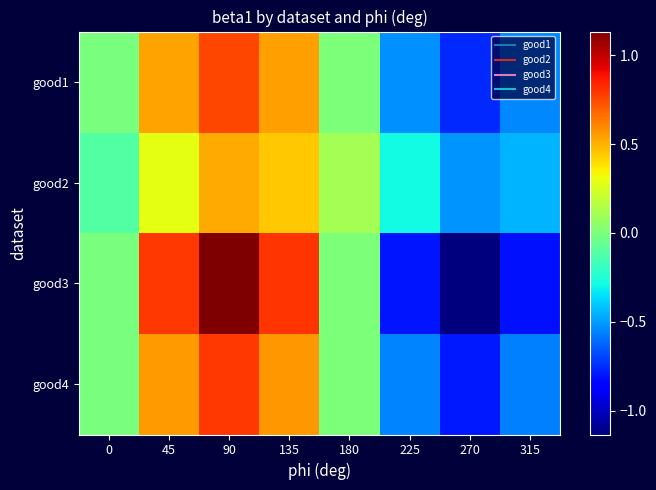

Reading left to right, list all the values displayed in this chart.

good1: 0=-0.0	45=0.5	90=0.8	135=0.5	180=0.0	225=-0.5	270=-0.8	315=-0.5
good2: 0=-0.1	45=0.3	90=0.5	135=0.4	180=0.1	225=-0.3	270=-0.5	315=-0.4
good3: 0=-0.0	45=0.8	90=1.1	135=0.8	180=0.0	225=-0.8	270=-1.1	315=-0.8
good4: 0=-0.0	45=0.6	90=0.8	135=0.6	180=0.0	225=-0.6	270=-0.8	315=-0.6